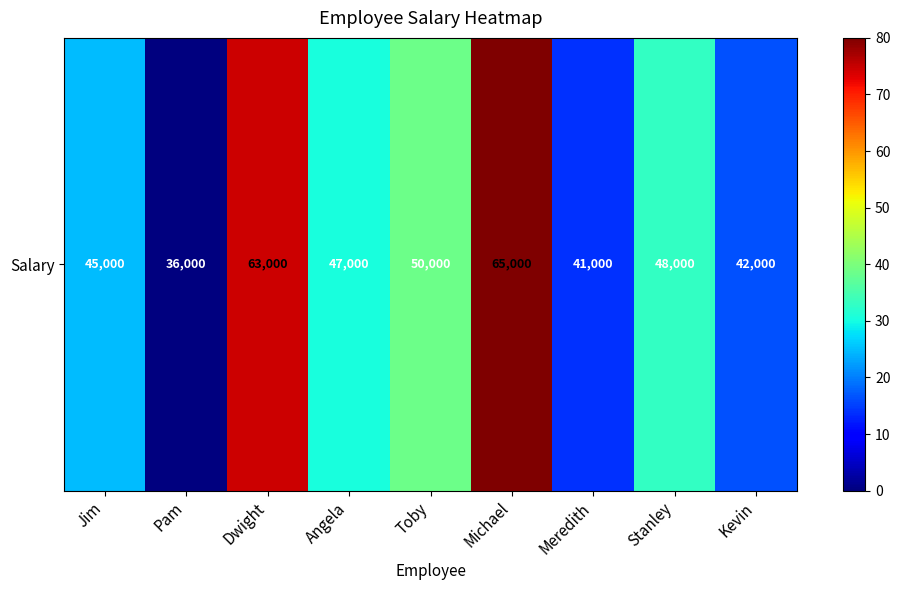

Where does the data first go above 30?

Dwight